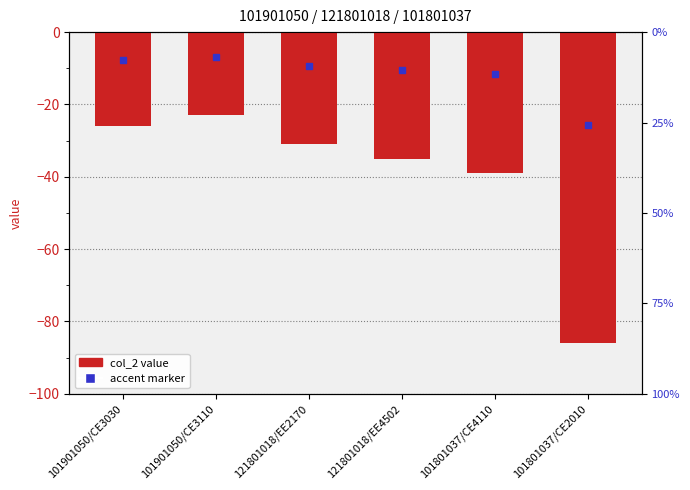

How many categories are shown in the chart?

6